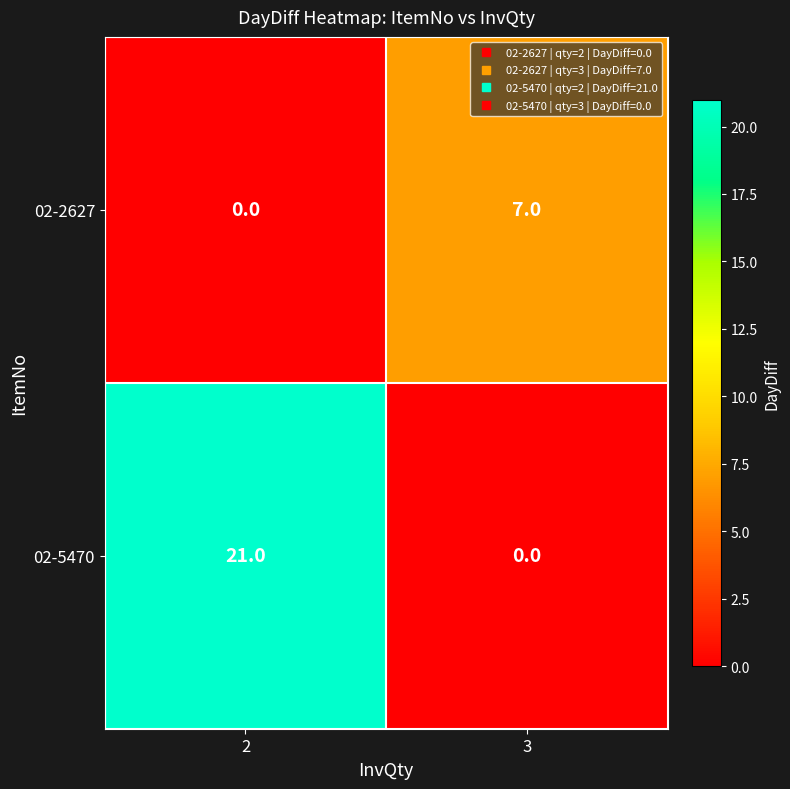

What is the sum of the 02-5470 values at 3 and 2?

21